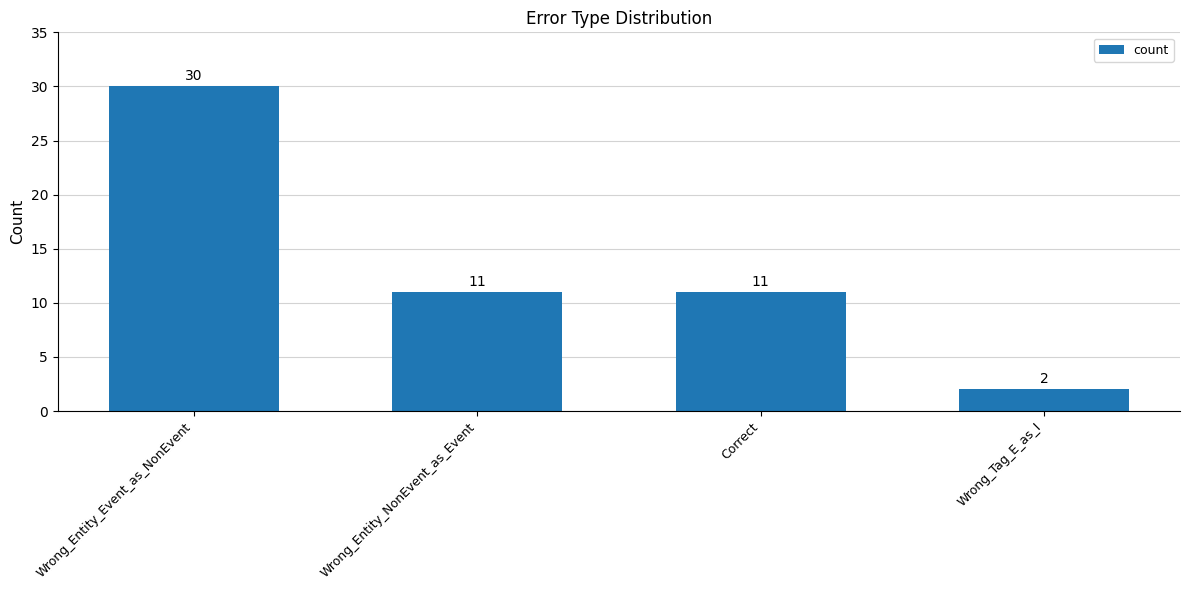

What position from the left is Wrong_Entity_Event_as_NonEvent?

1